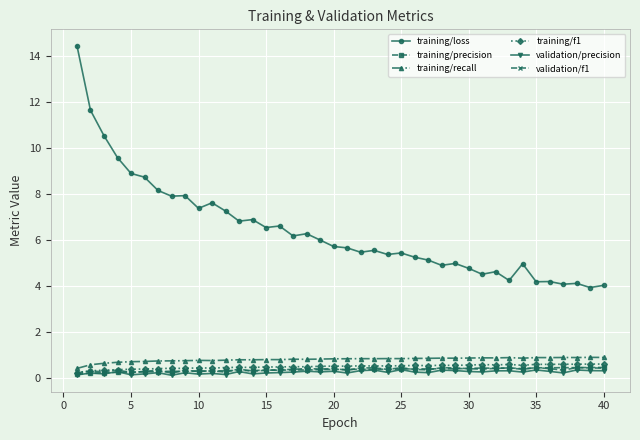

Which series has the largest total across all categories?

training/loss